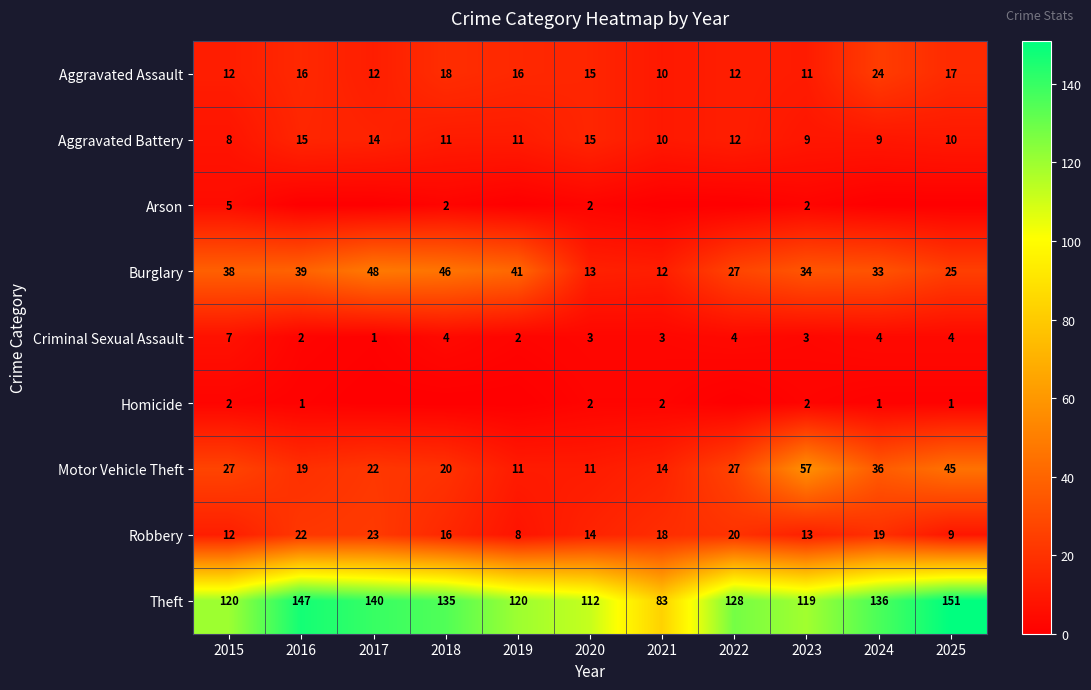

What is the approximate value of Robbery at 2018, to the nearest 10?

20